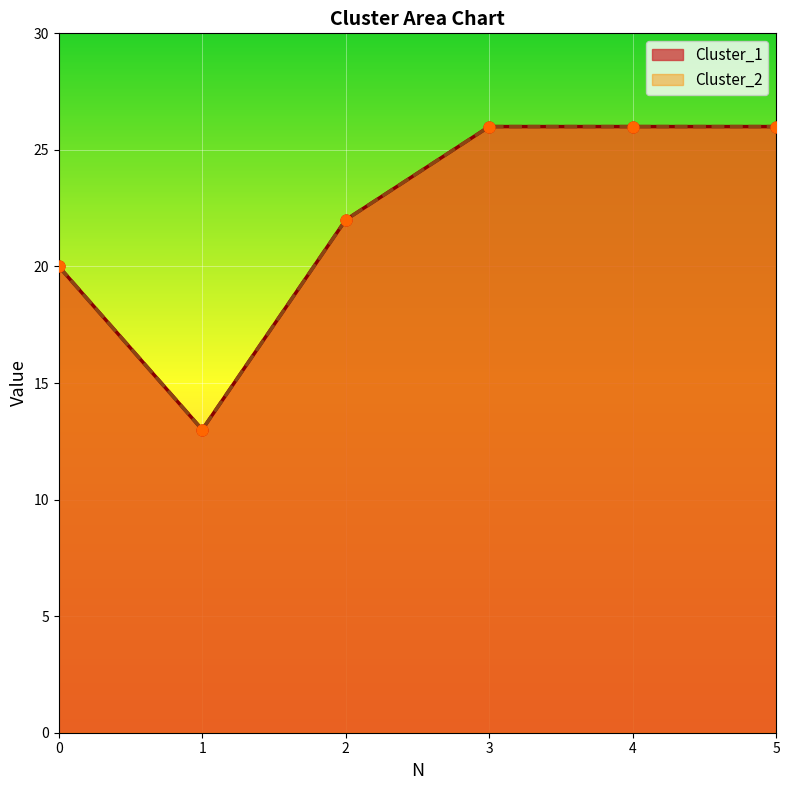

At which category is the sum across all series the highest?

3